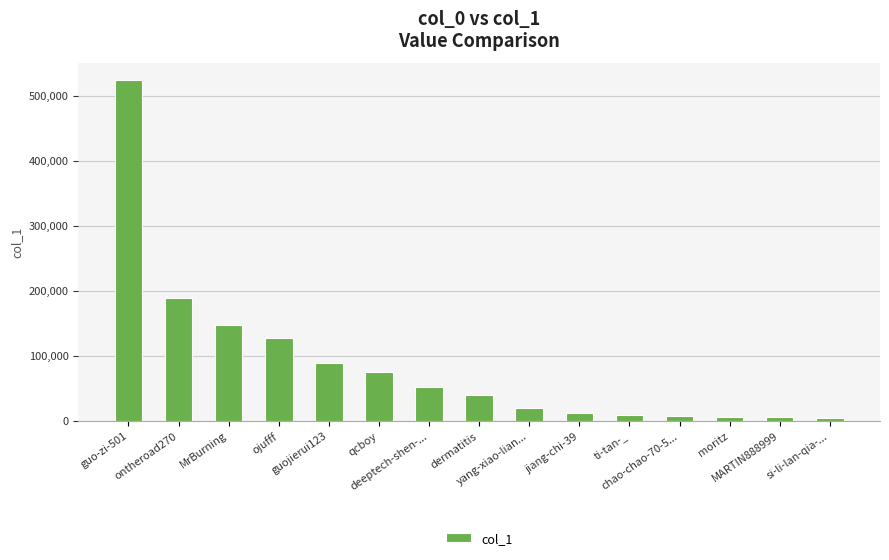

What is the label of the 10th bar from the left?

jiang-chi-39